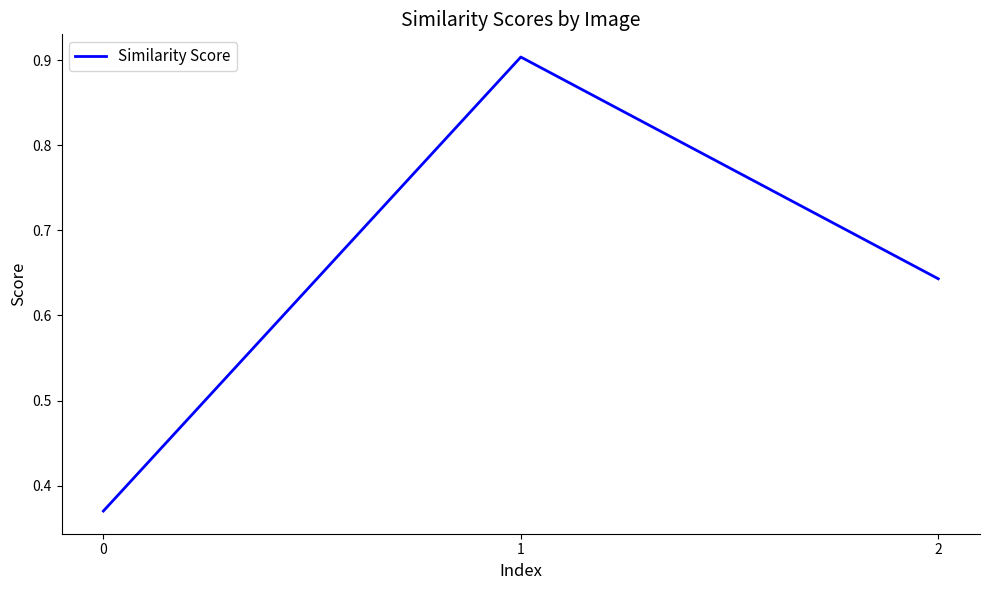

Which category has the highest value across all series?

1